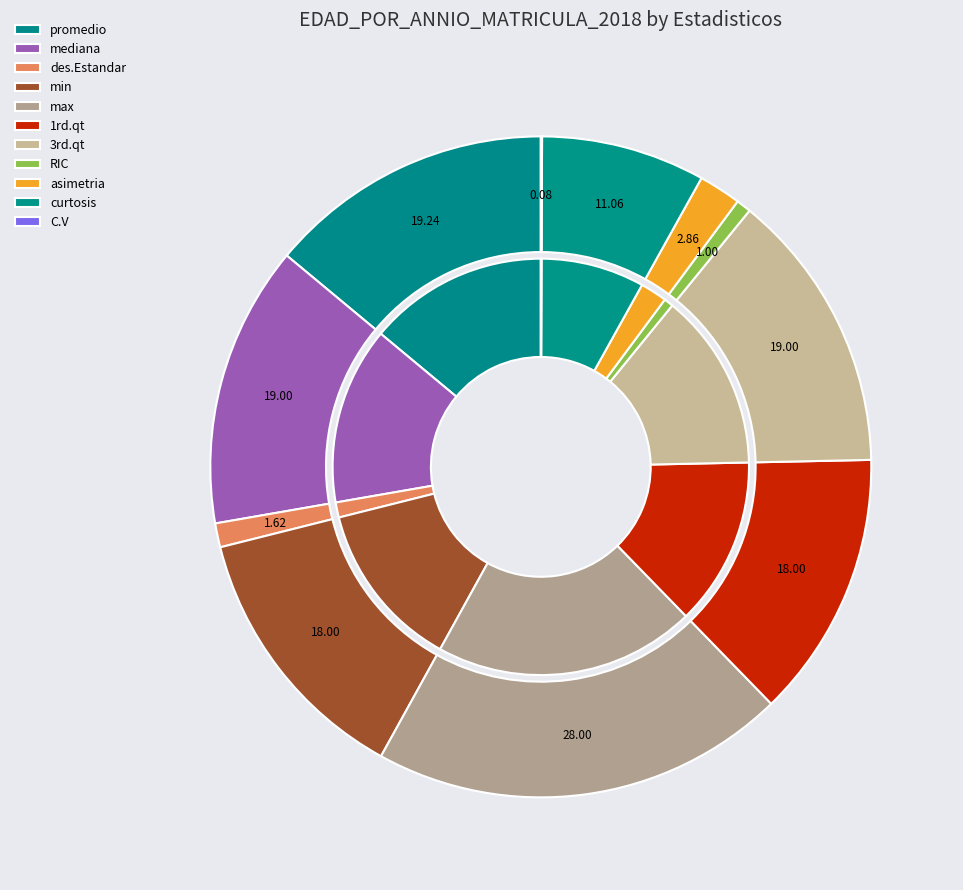

Between promedio and curtosis, which is larger?

promedio